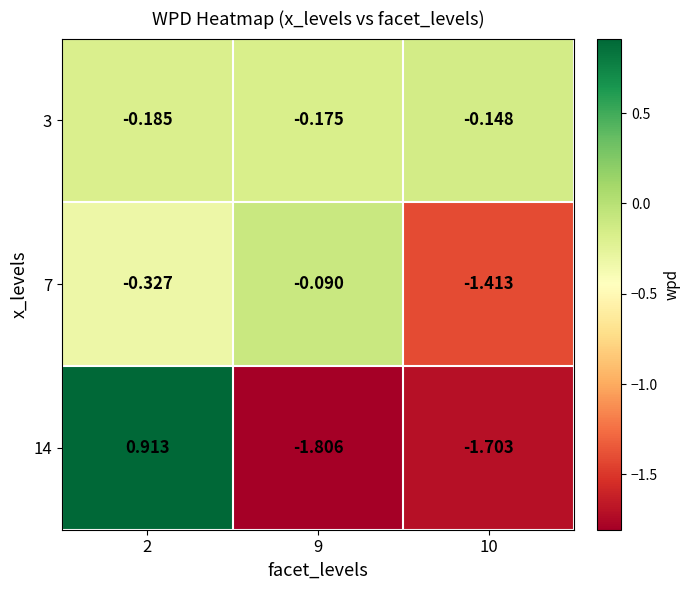

Is the value of 7 at 10 greater than the value of 14 at 10?

Yes